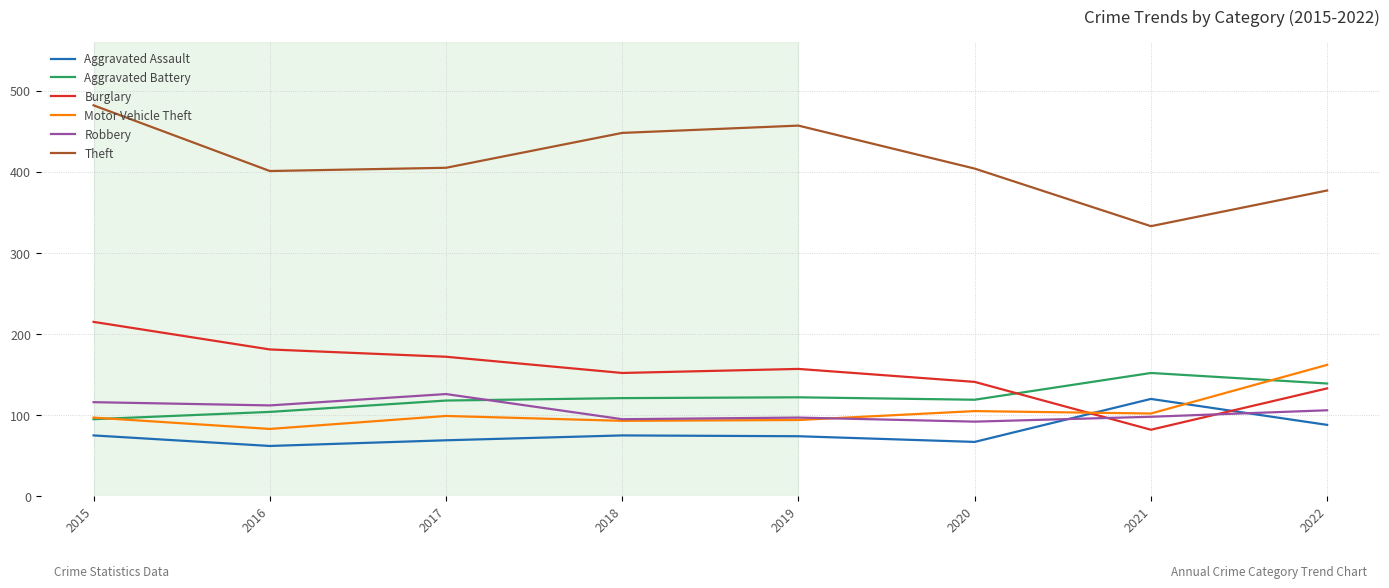

Which series ends up on top after the final intersection of Motor Vehicle Theft and Aggravated Battery?

Motor Vehicle Theft